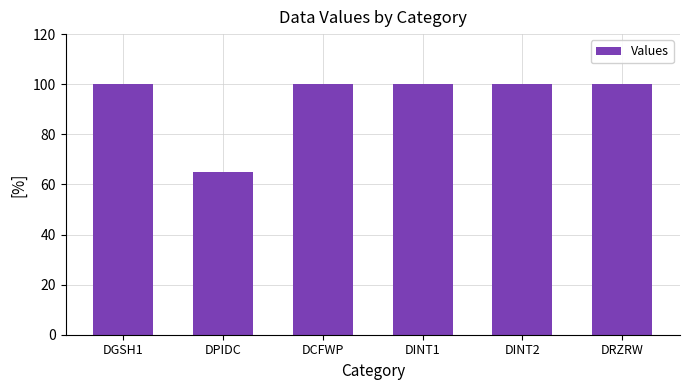

What is the approximate value at DCFWP, to the nearest 5?

100